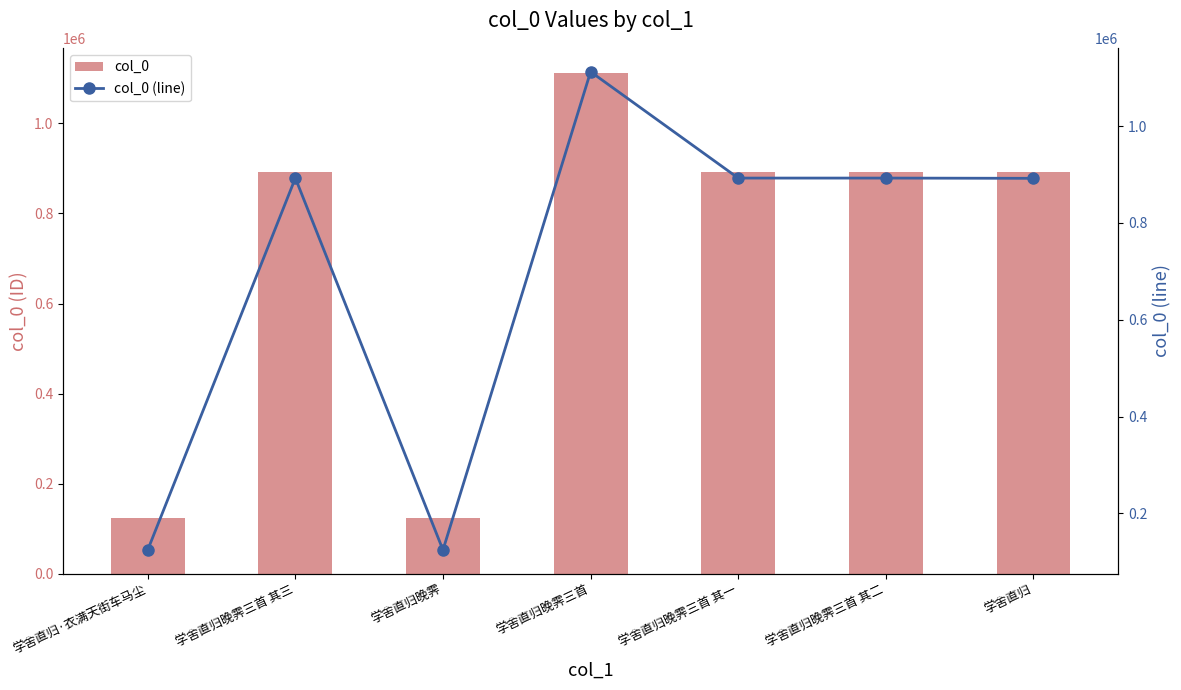

Is the value of col_0 at 学舍直归晚霁三首 其三 greater than the value of col_0 (line) at 学舍直归晚霁三首 其一?

No